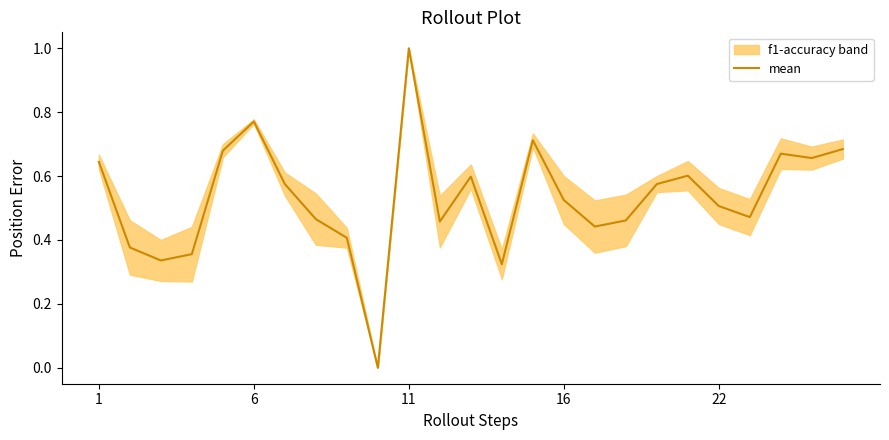

What is the maximum value shown in the chart?

1.0